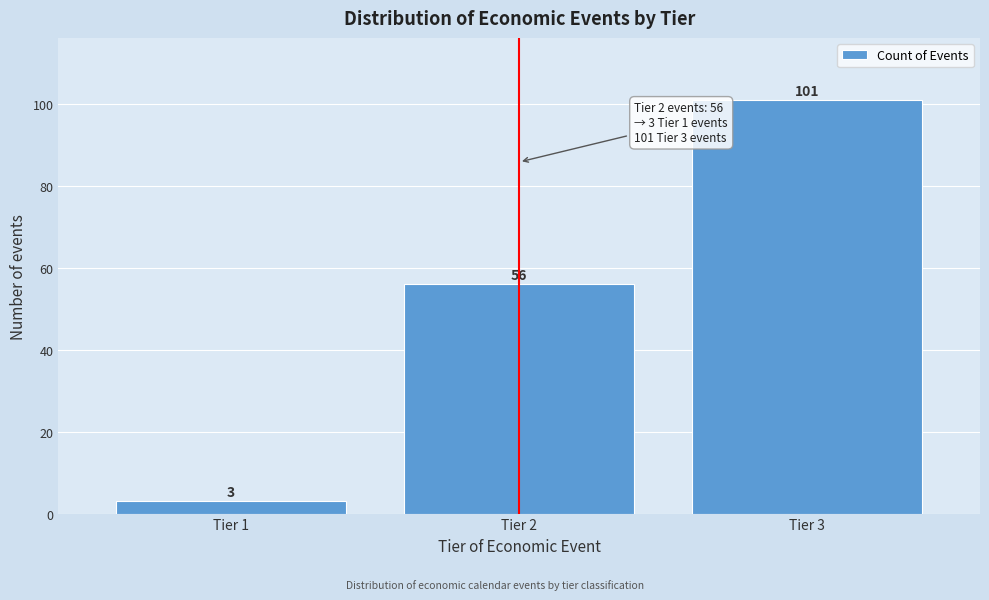

Reading left to right, transcribe all the data shown in this chart.

Tier 1=3	Tier 2=56	Tier 3=101